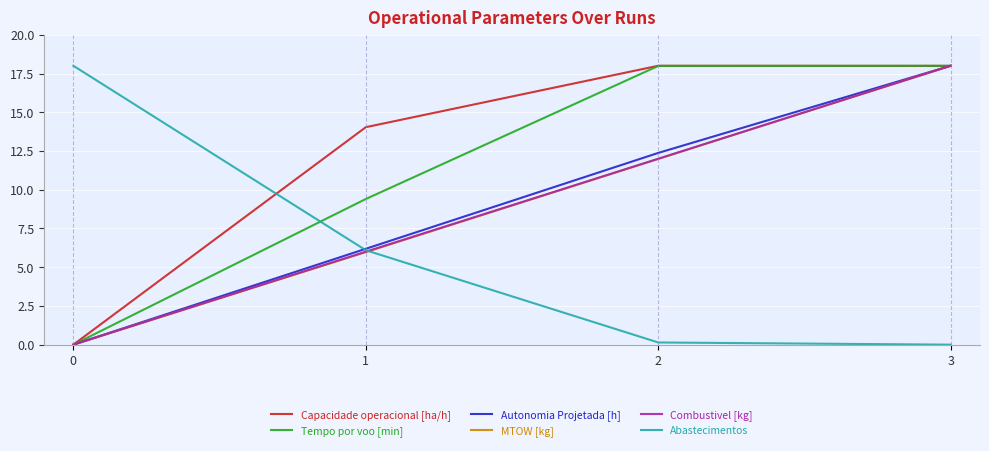

How many intersections are there between Abastecimentos and Combustivel [kg]?

1